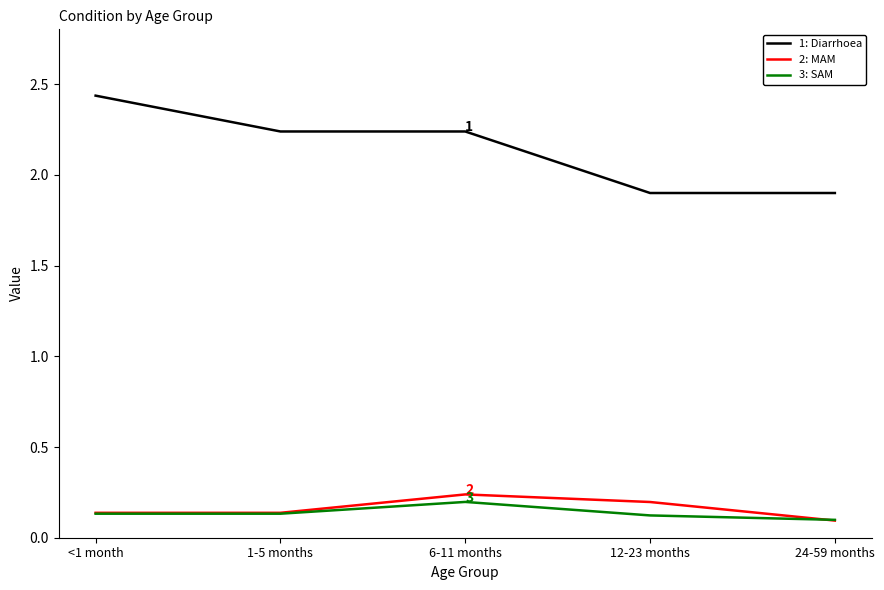

What is the difference between the highest and lowest values at 1-5 months?

2.1